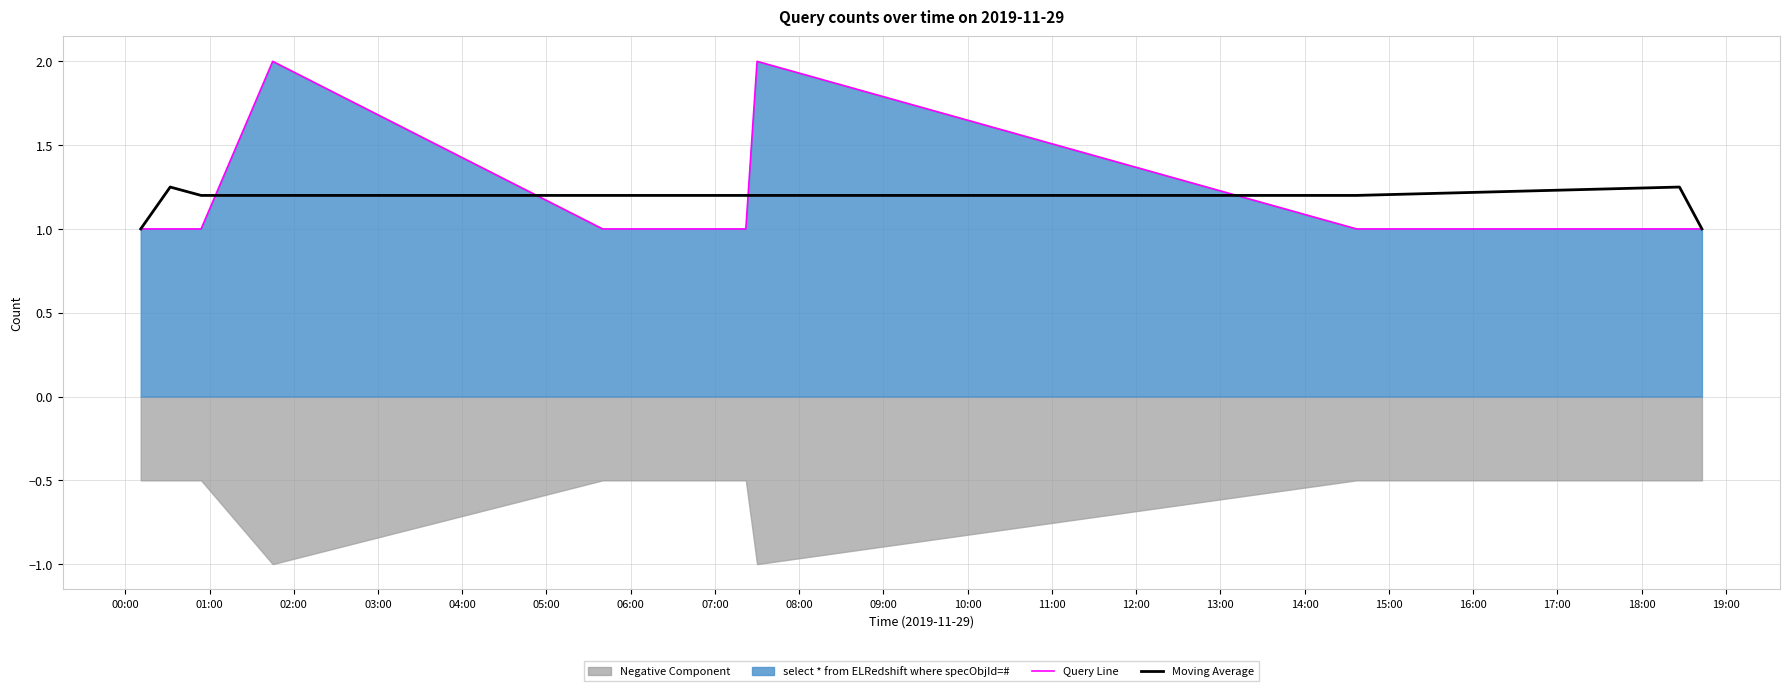

What is the minimum value shown in the chart?

1.0